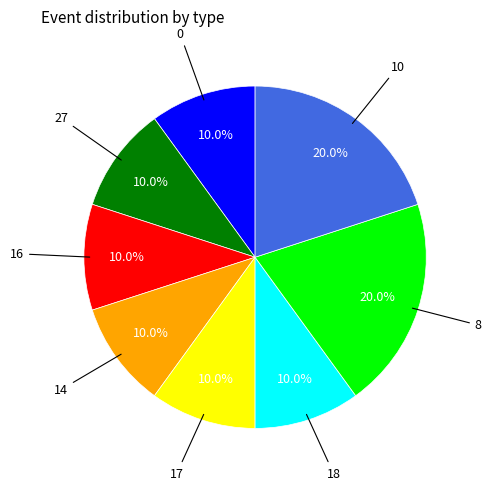

To the nearest percent, what is the difference between the largest and smallest slice percentages?

10%